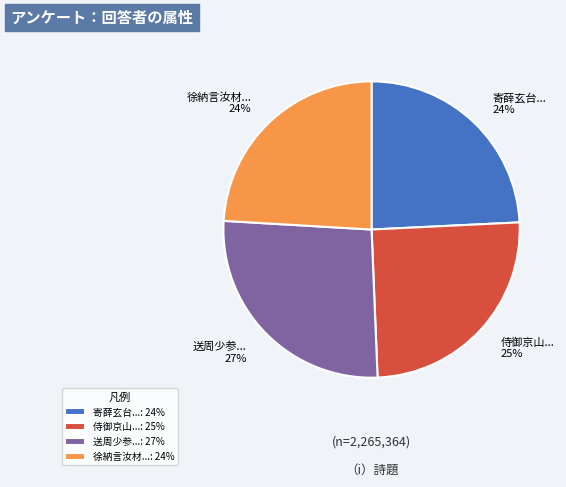

To the nearest percent, what portion does 徐納言汝材... 24% represent?

24%